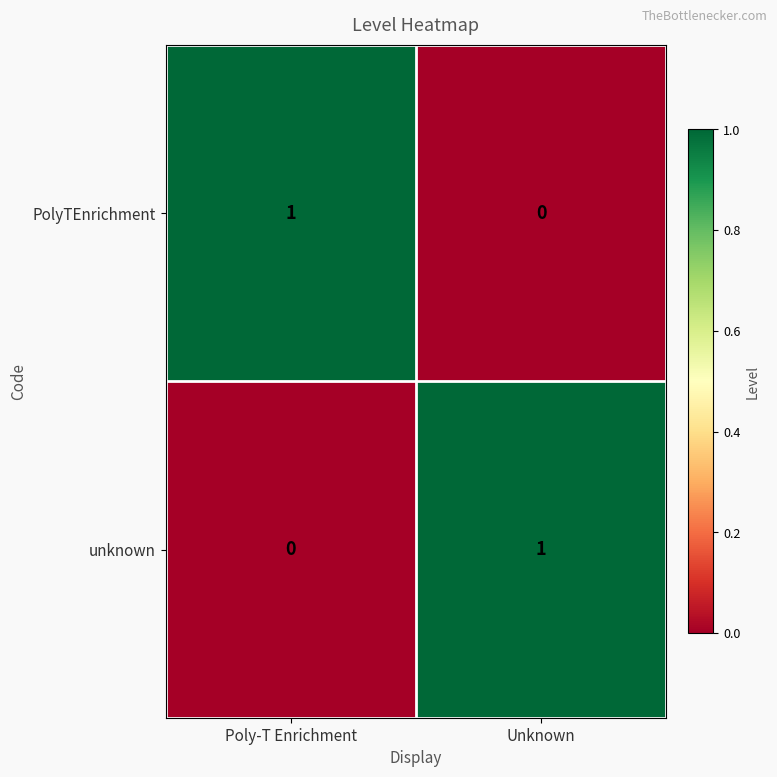

The unknown series shows 1 at Poly-T Enrichment. True or false?

False